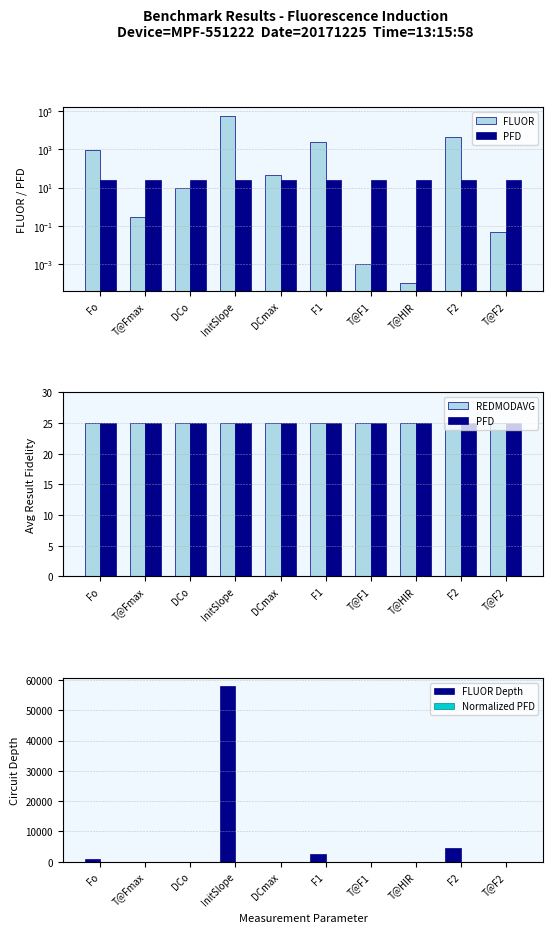

How many series are shown in this chart?

5